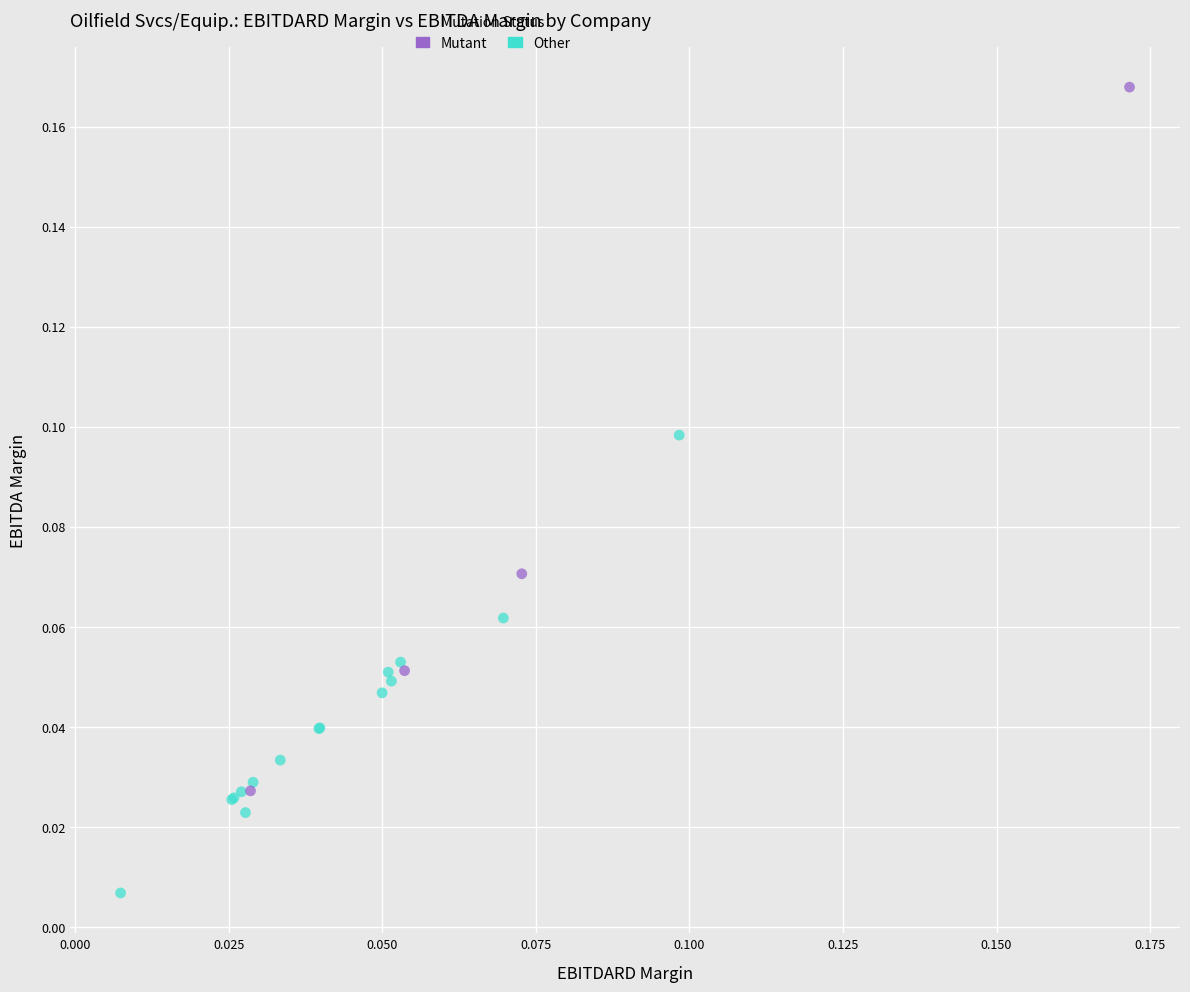

Which series contains the lowest Y value?

Other